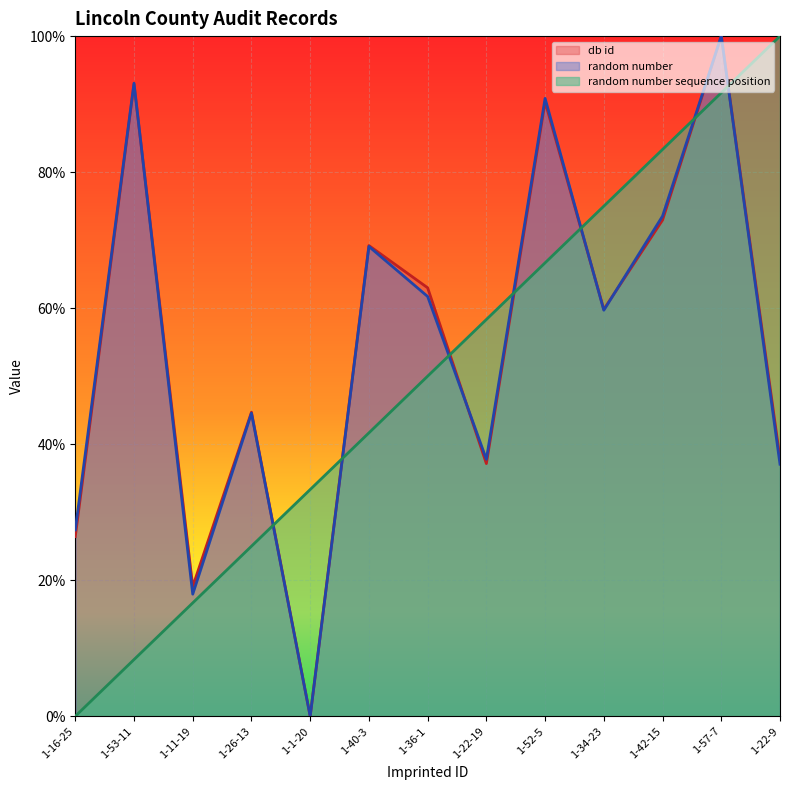

How many data points does each series have?

13